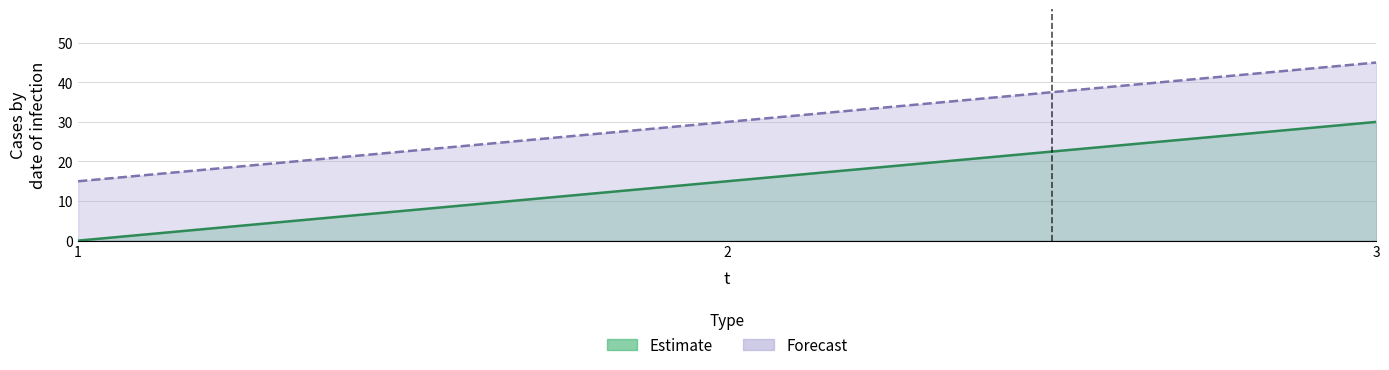

What is the sum of the e values at 1 and 2?

15